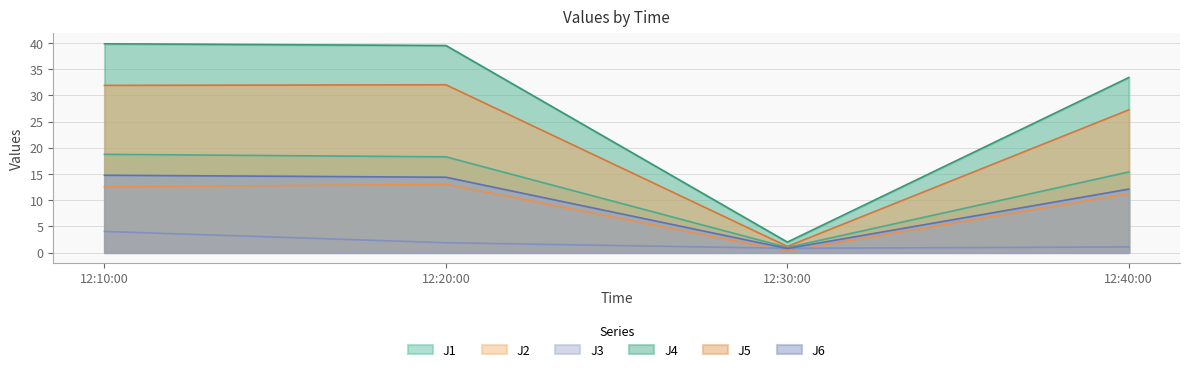

What is the maximum value shown in the chart?

39.8